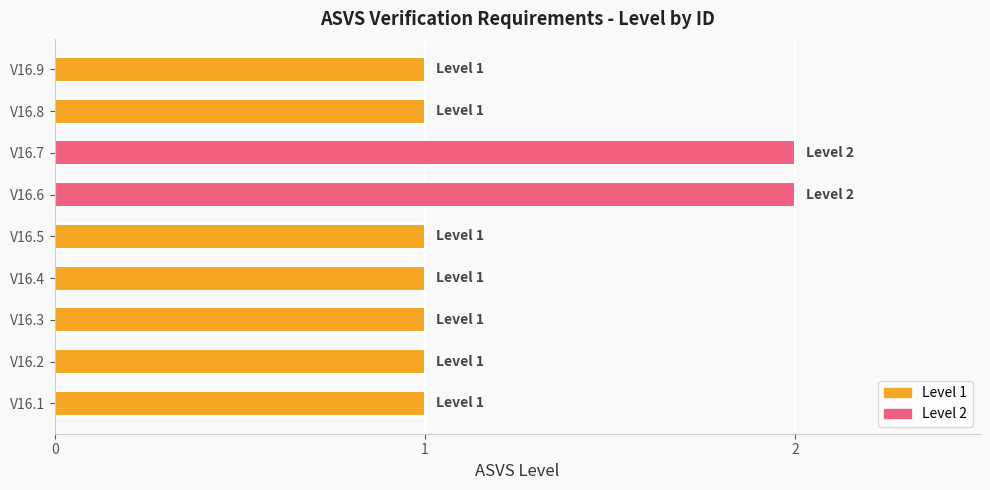

True or false: the data shows 1 at V16.6.

False